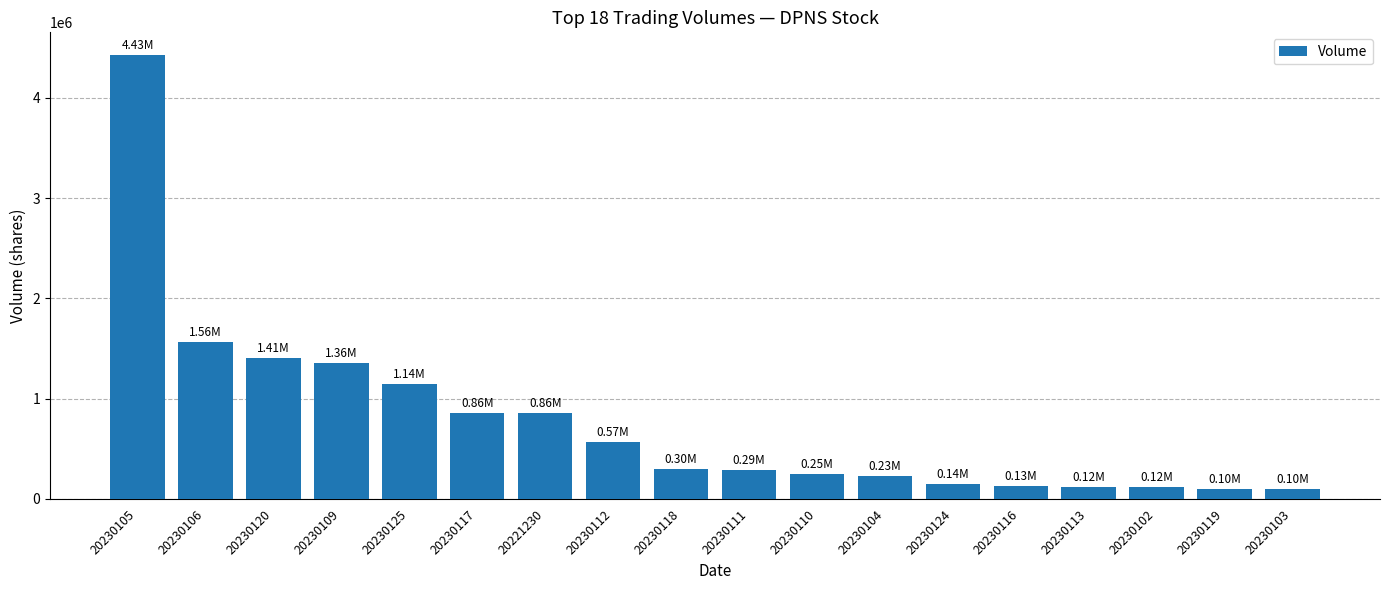

Approximately how many times larger is the value at 20230117 compared to 20230116?

6.5